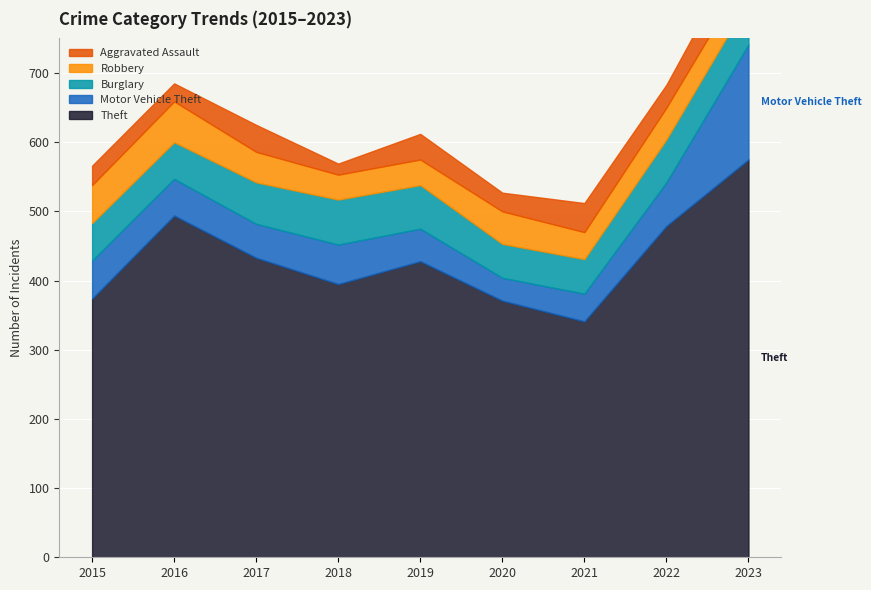

Which category has the highest value in the Motor Vehicle Theft series?

2023